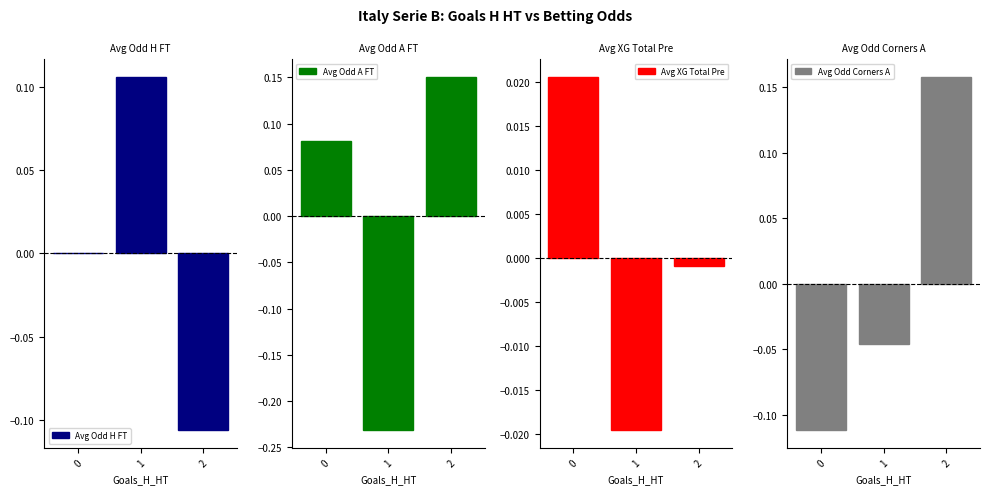

Reading left to right, list all the values displayed in this chart.

Avg Odd H FT (diff): 0=0.0	1=0.1	2=-0.1
Avg Odd A FT (diff): 0=0.1	1=-0.2	2=0.2
Avg XG Total Pre (diff): 0=0.0	1=-0.0	2=-0.0
Avg Odd Corners A (diff): 0=-0.1	1=-0.0	2=0.2